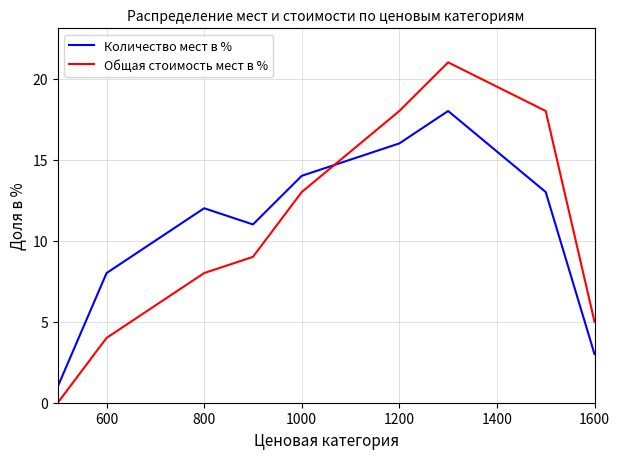

How many times do Общая стоимость мест в % and Количество мест в % cross each other?

1